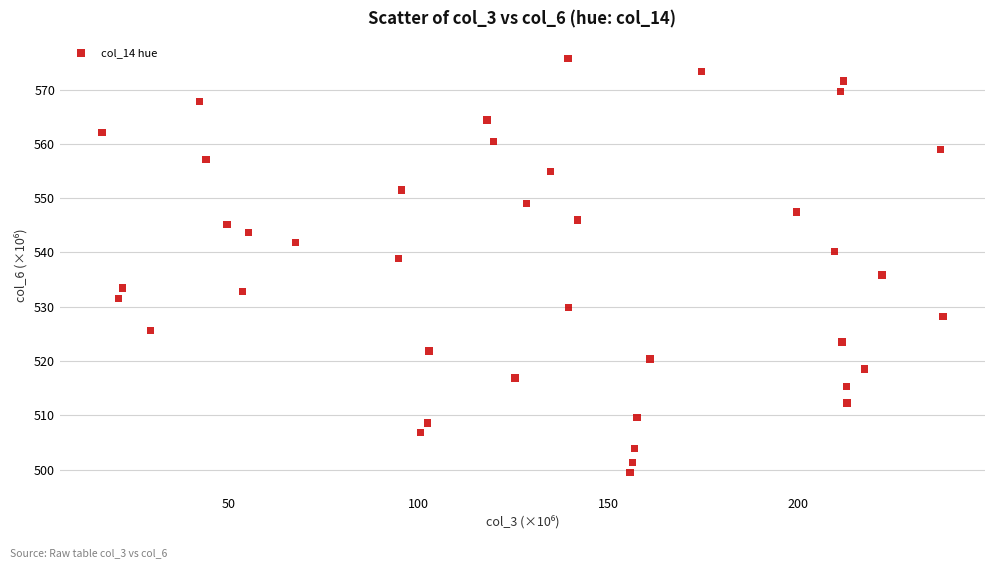

What is the range of Y values (max minus min)?

76.2